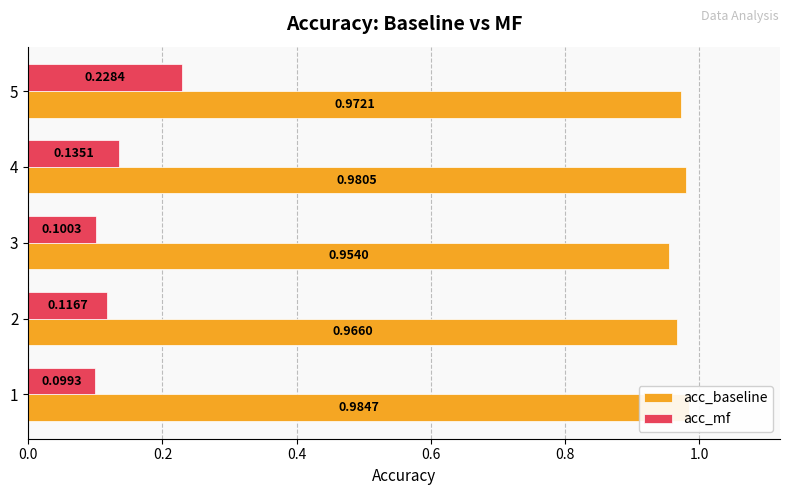

Between 1 and 5, which series saw the biggest shift?

acc_mf